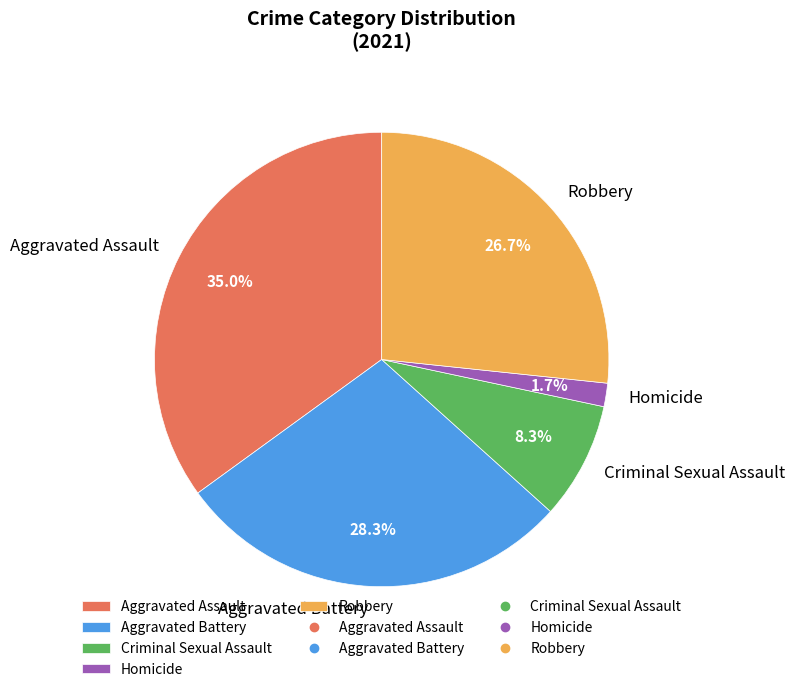

True or false: Aggravated Battery accounts for 28% of the total.

True